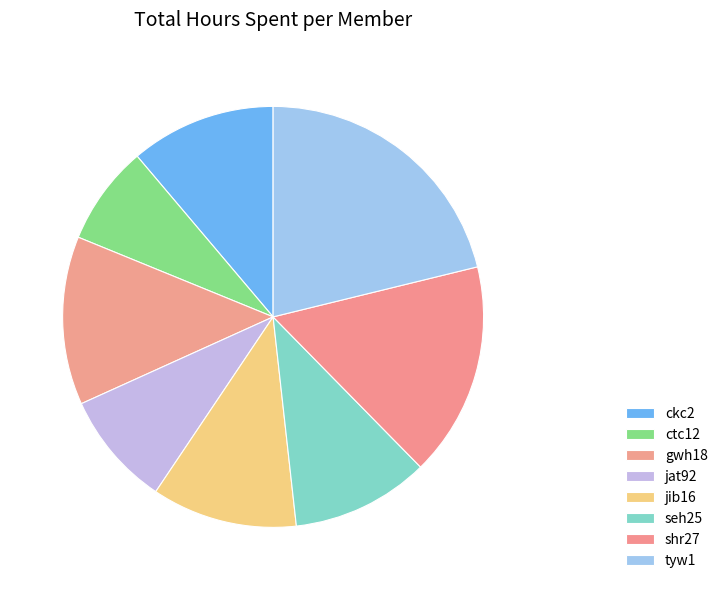

Is it true that jat92 is 9% of the pie?

True